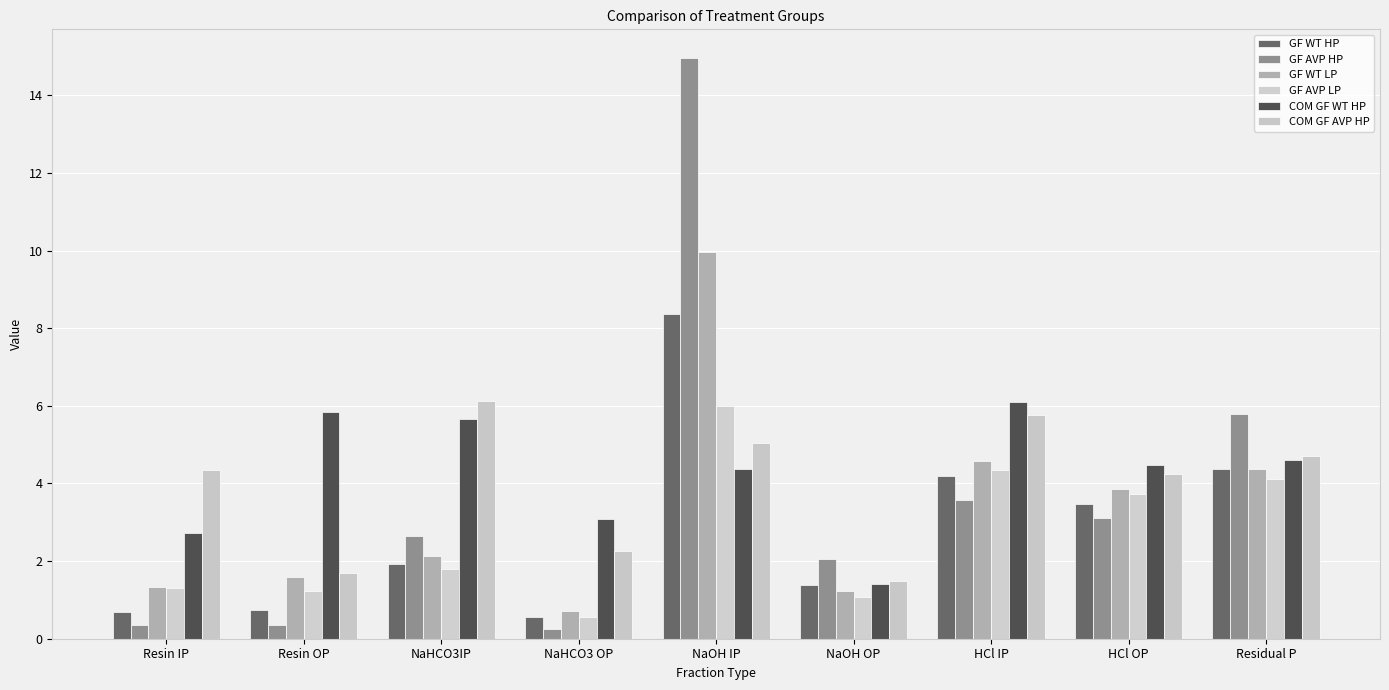

What is the value of the GF AVP HP bar at the 1st from the left?

0.4